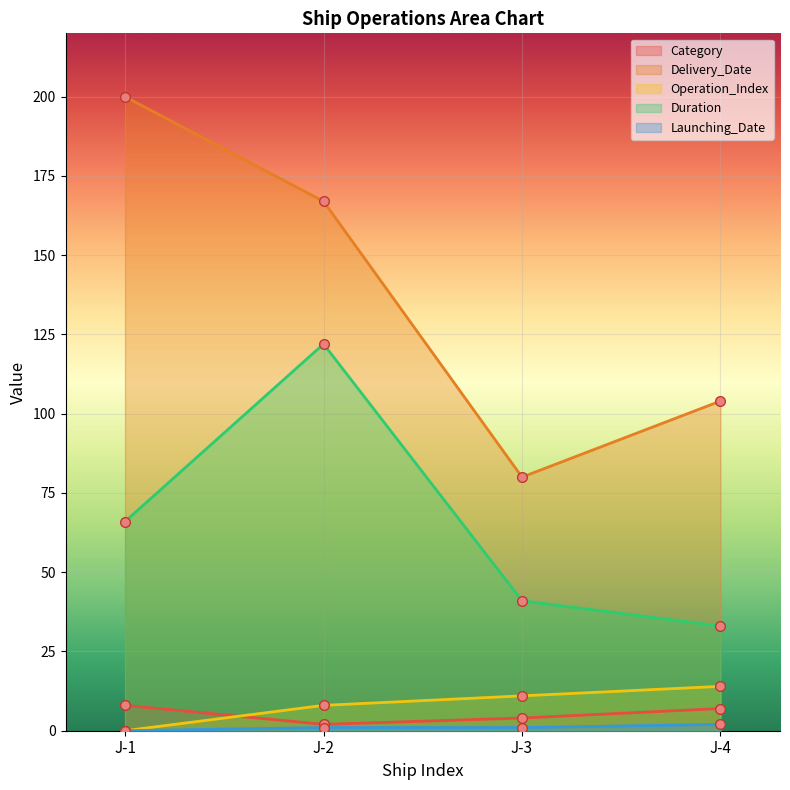

What is the difference between the second highest and minimum values in the Operation_Index series?

11